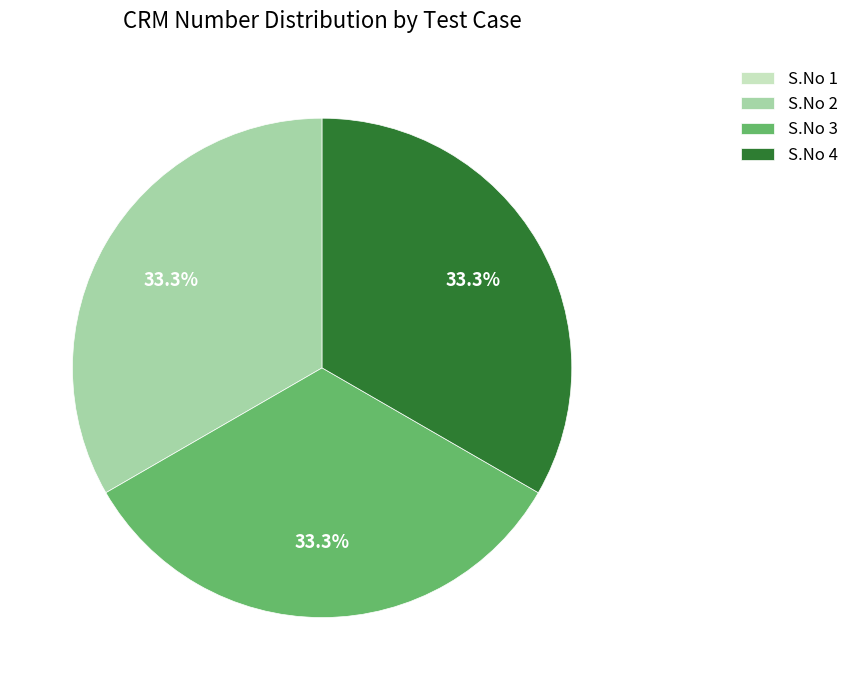

Does any single category account for the majority?

No